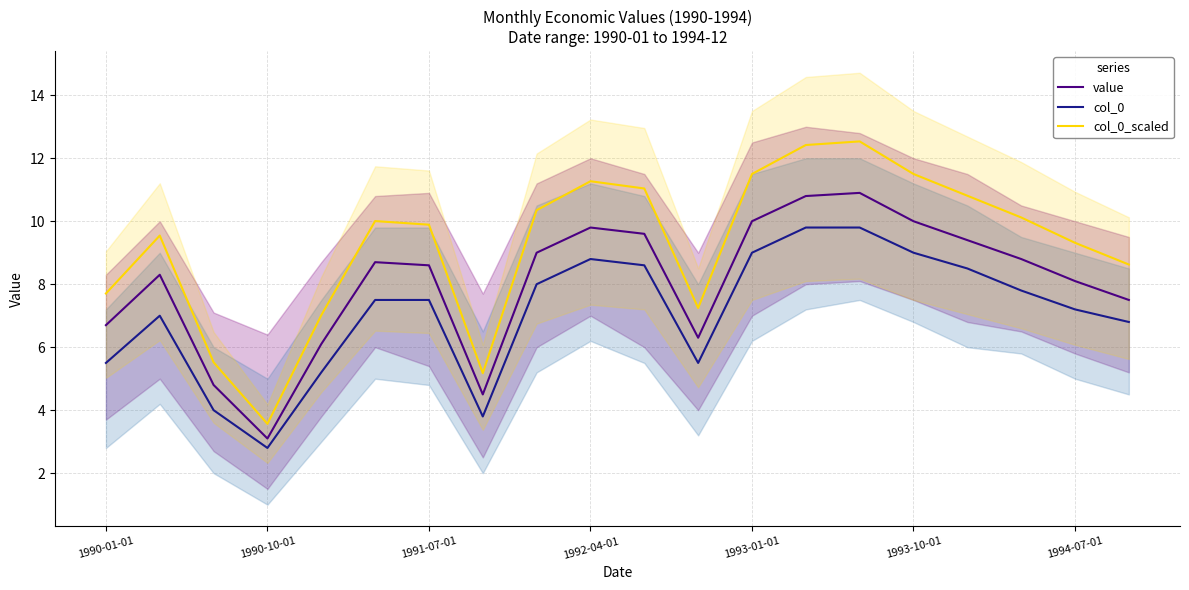

Is the value of value at 7 greater than the value of col_0_scaled at 1990-01-01?

No